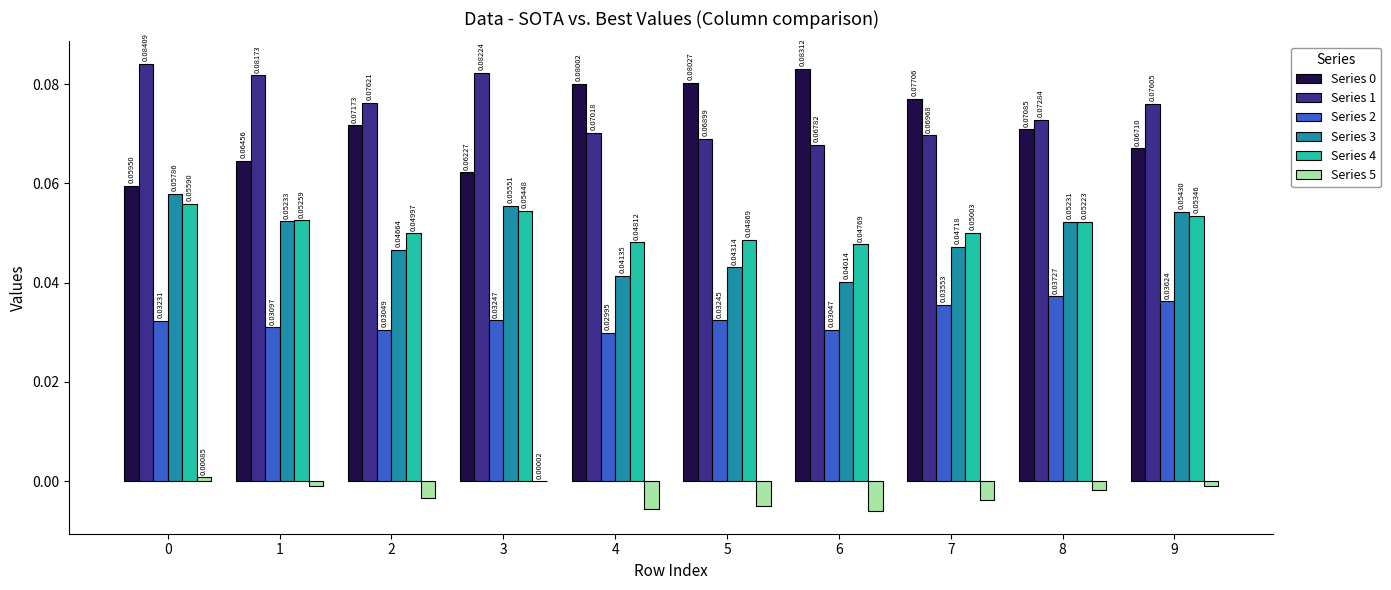

What is the total value across all series at 4?

0.3